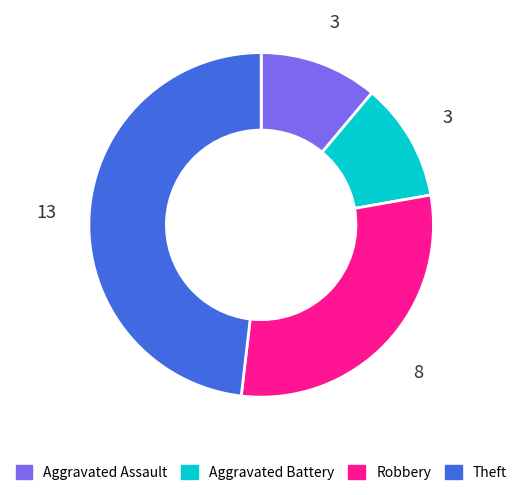

True or false: Aggravated Assault accounts for 22% of the total.

False